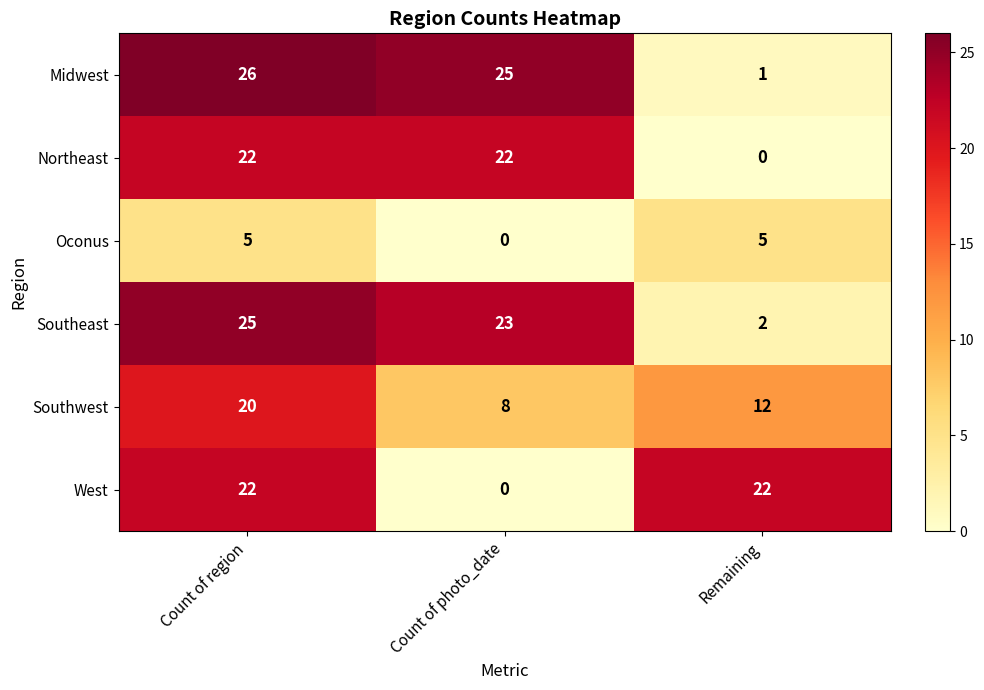

At how many categories does at least one series exceed 15?

3